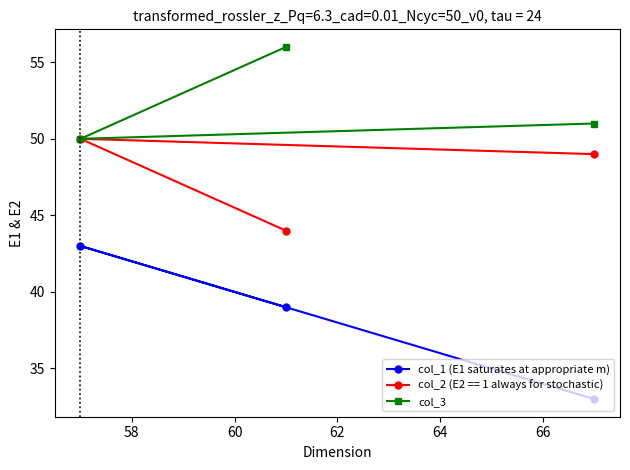

What is the value of the col_3 point at the 1st from the left?

50